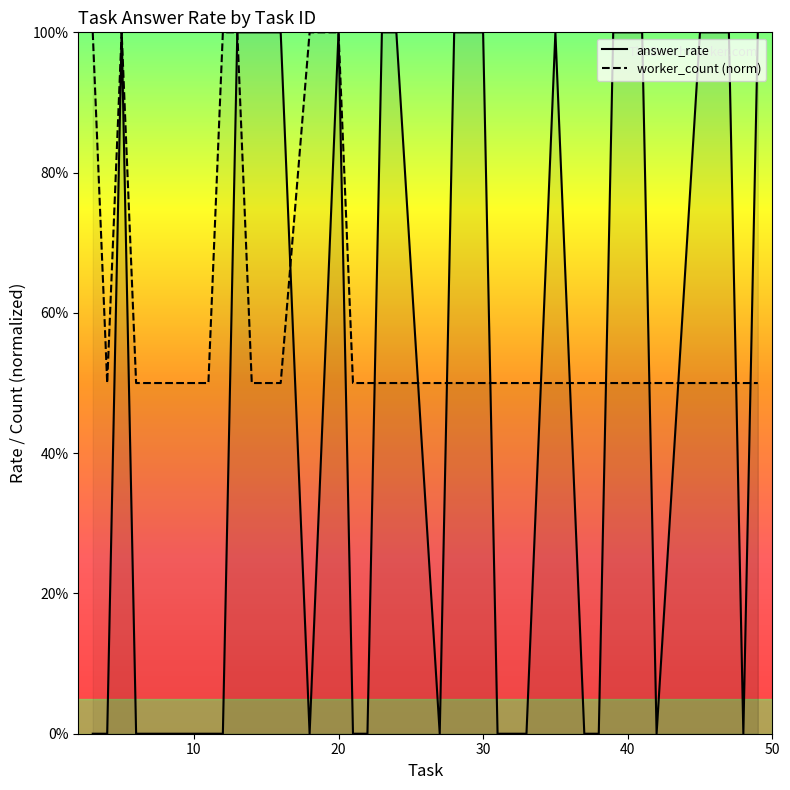

Does the chart display data point markers on the line(s)?

No